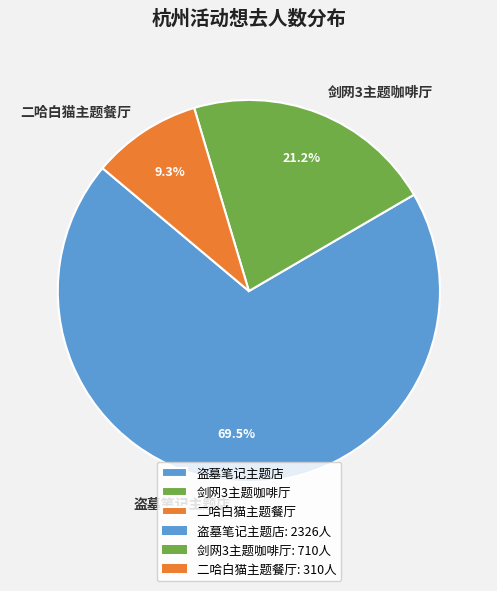

Rank the categories by value from highest to lowest.

盗墓笔记主题店, 剑网3主题咖啡厅, 二哈白猫主题餐厅